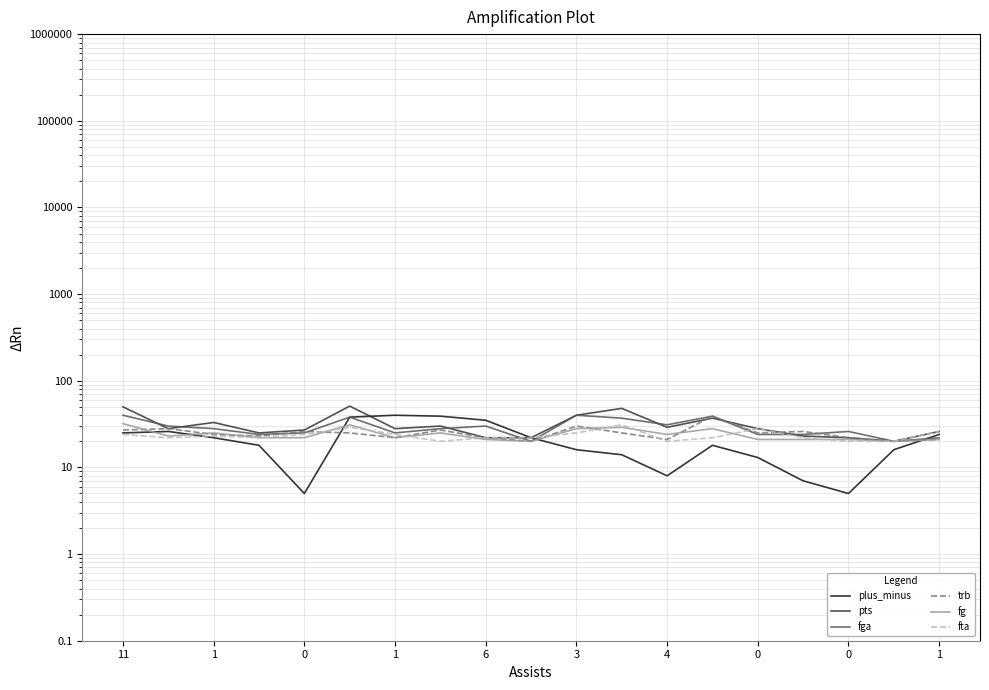

True or false: pts and fg cross at least once.

False